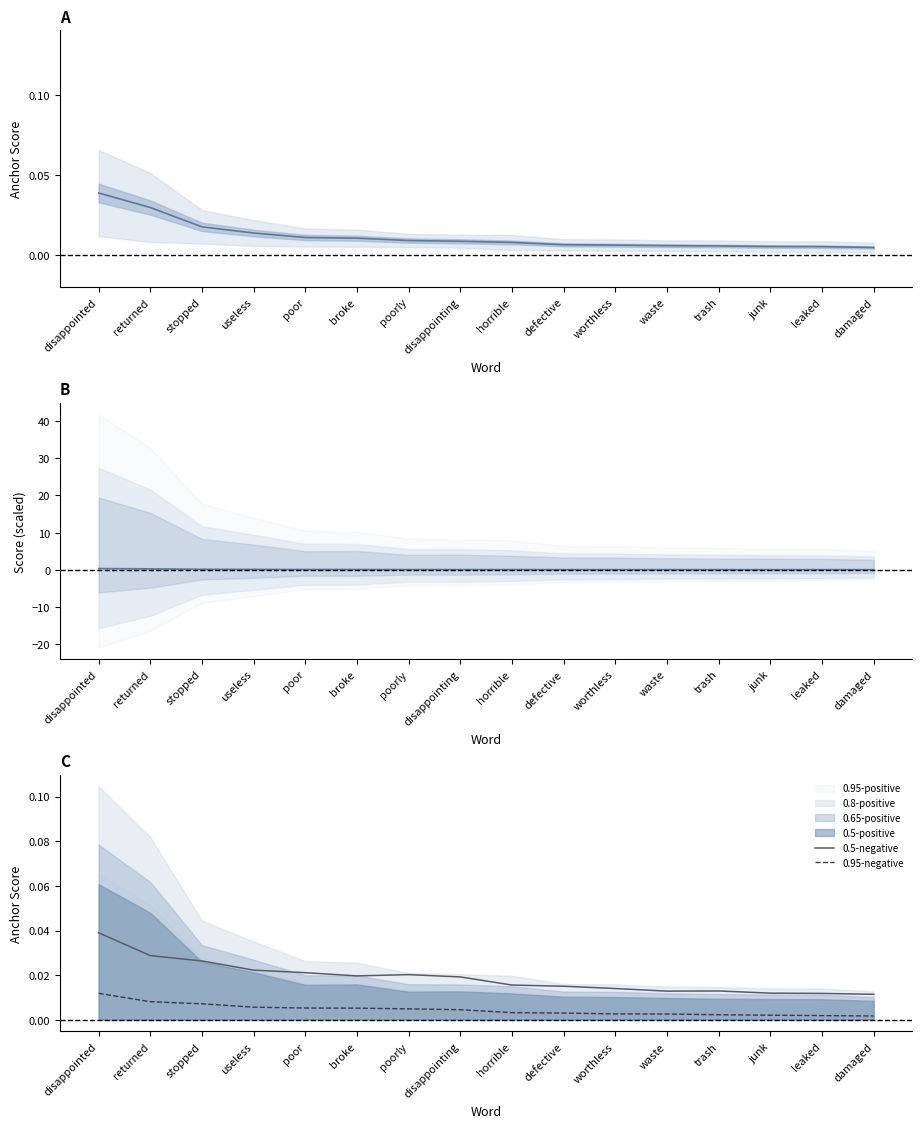

At which category does the chart reach its peak across all series?

disappointed